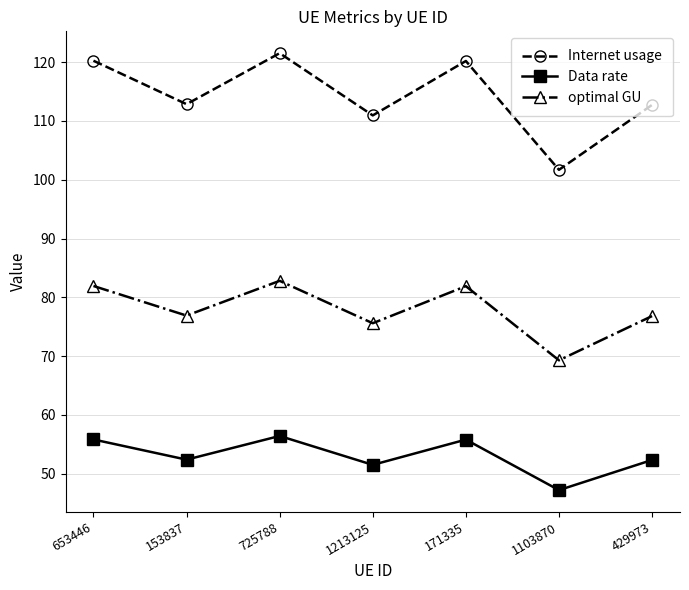

In optimal GU, how many points are lower than both neighbors (excluding endpoints)?

3